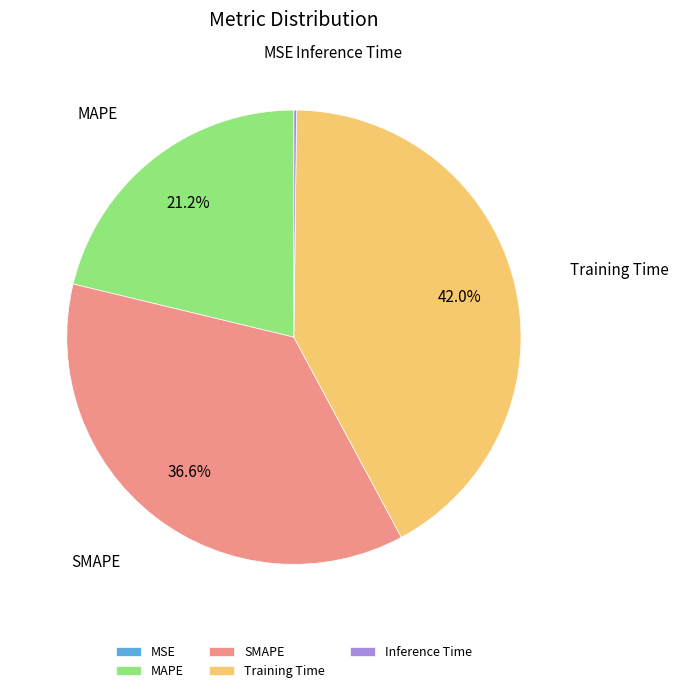

What percentage is NOT represented by MAPE?

78.8%